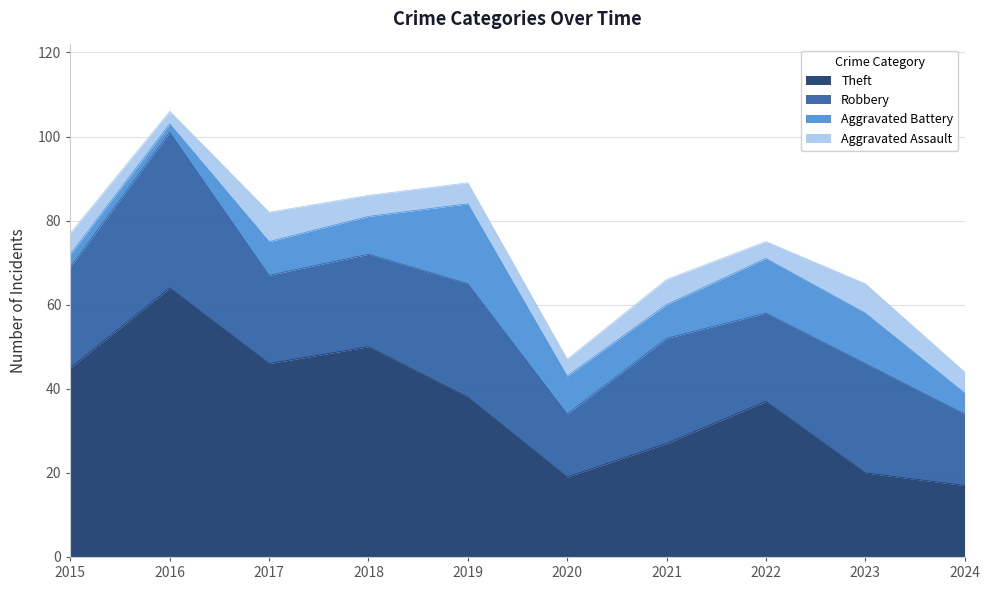

How many interior local valleys does the Robbery series have?

3